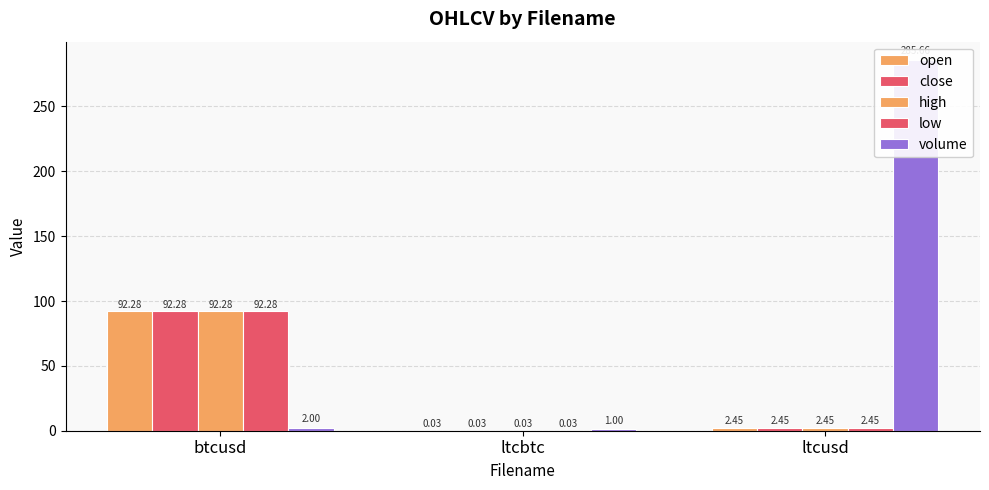

At how many categories does at least one series exceed 115?

1